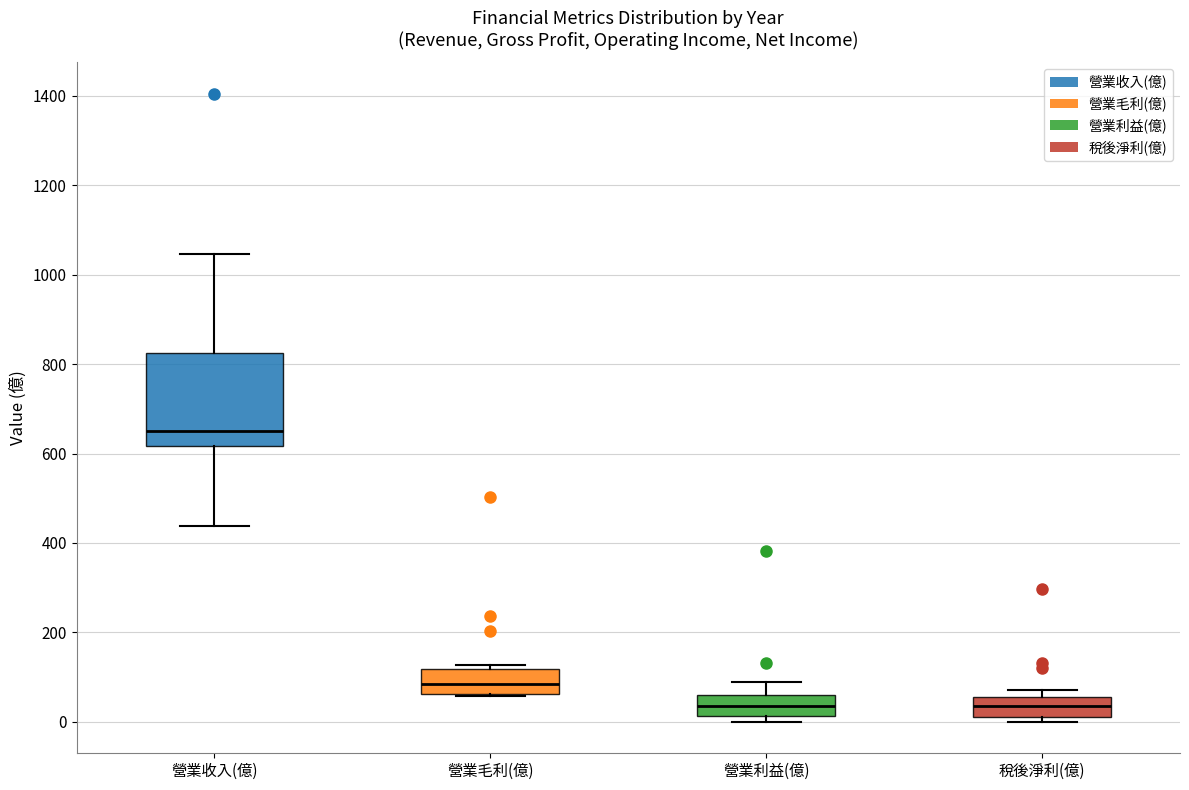

Where does the median line of the box for 營業毛利(億) sit on the y-axis? The values are not printed on the chart, so give them approximately, as read against the axis.

80